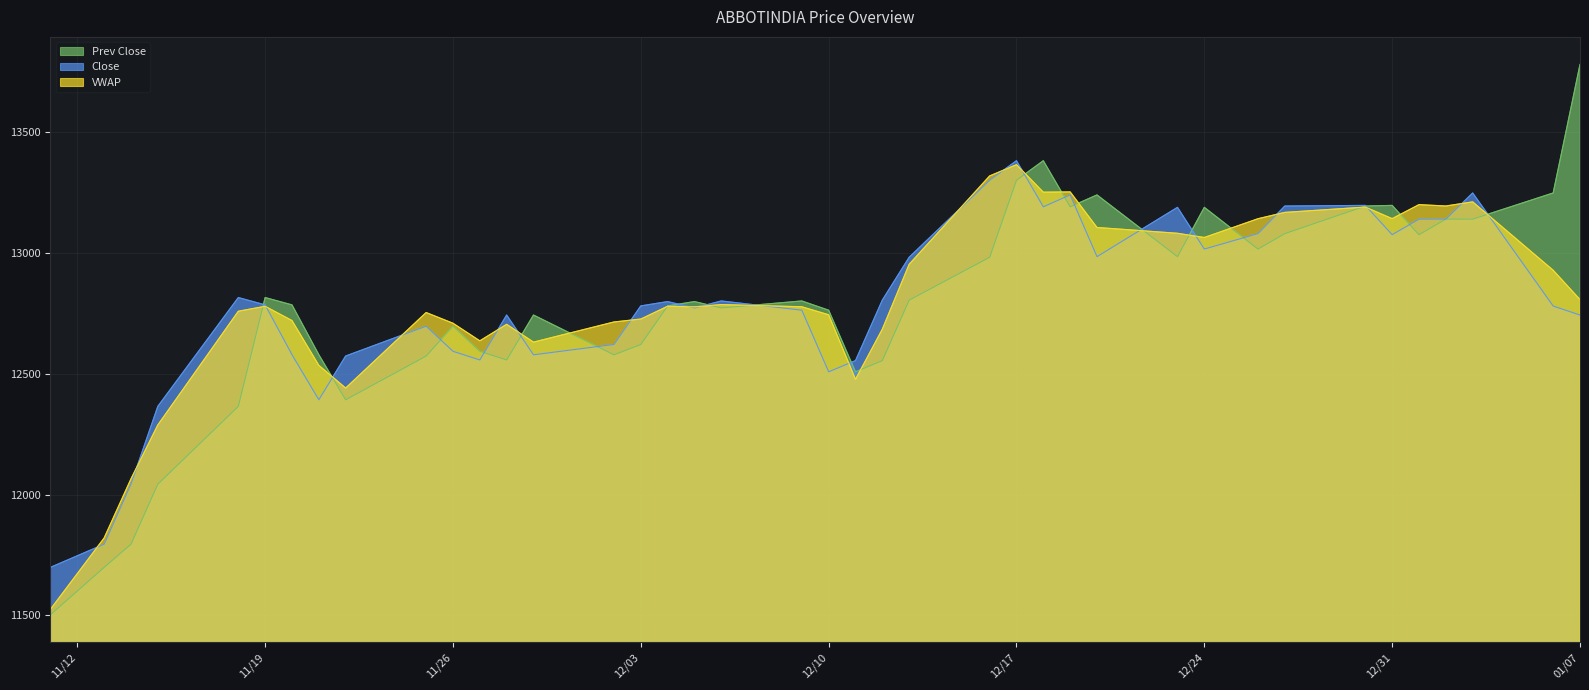

True or false: Prev Close has more than 2 interior local peaks.

True